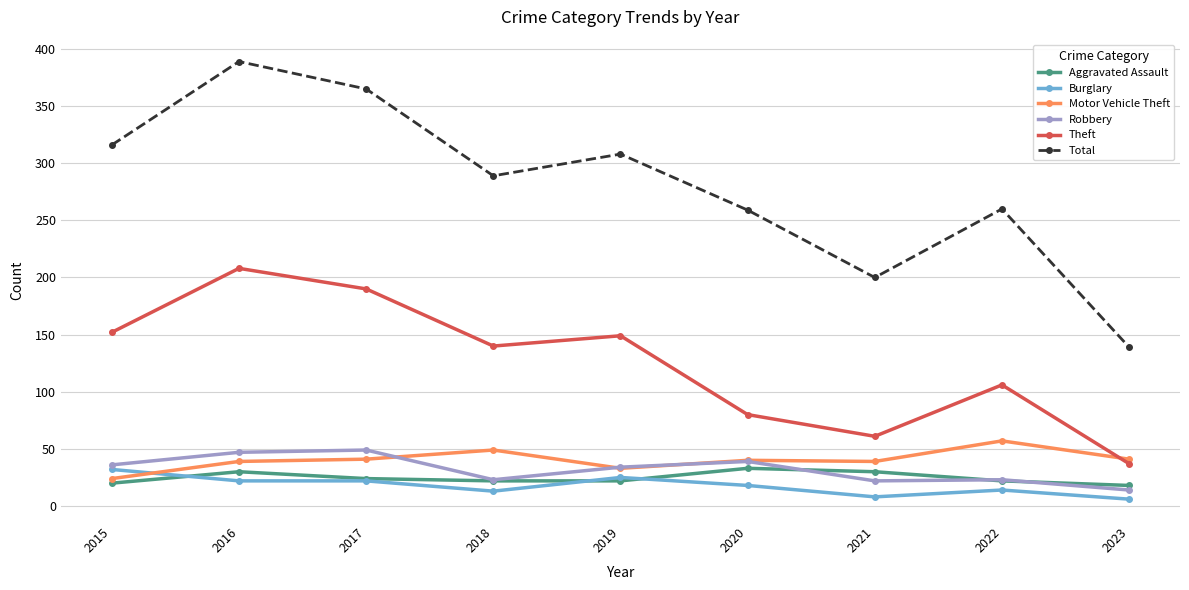

What is the difference between the highest and lowest values at 2015?

296